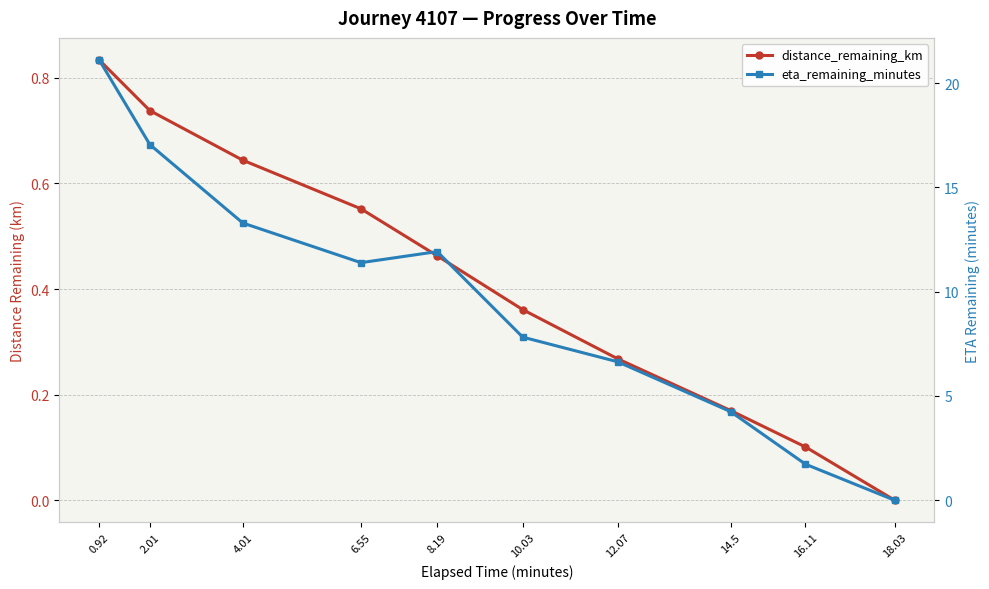

Reading left to right, what are all the values shown in this chart?

distance_remaining_km: 0.8	0.7	0.6	0.6	0.5	0.4	0.3	0.2	0.1	0.0
eta_remaining_minutes: 21.1	17.1	13.3	11.4	11.9	7.8	6.6	4.2	1.7	0.0